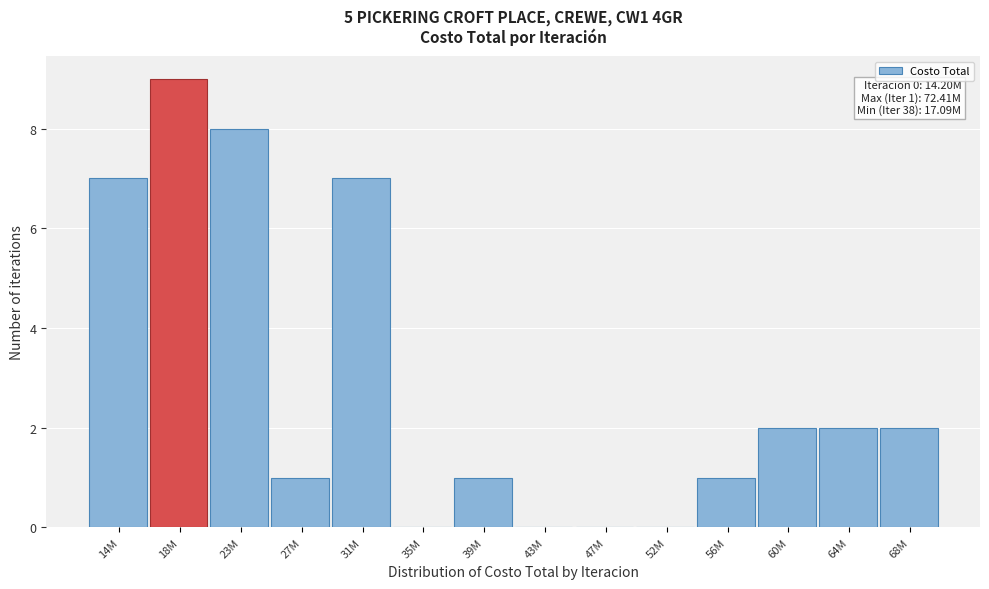

Reading left to right, extract all data points from this chart.

14M=7	18M=9	23M=8	27M=1	31M=7	35M=0	39M=1	43M=0	47M=0	52M=0	56M=1	60M=2	64M=2	68M=2